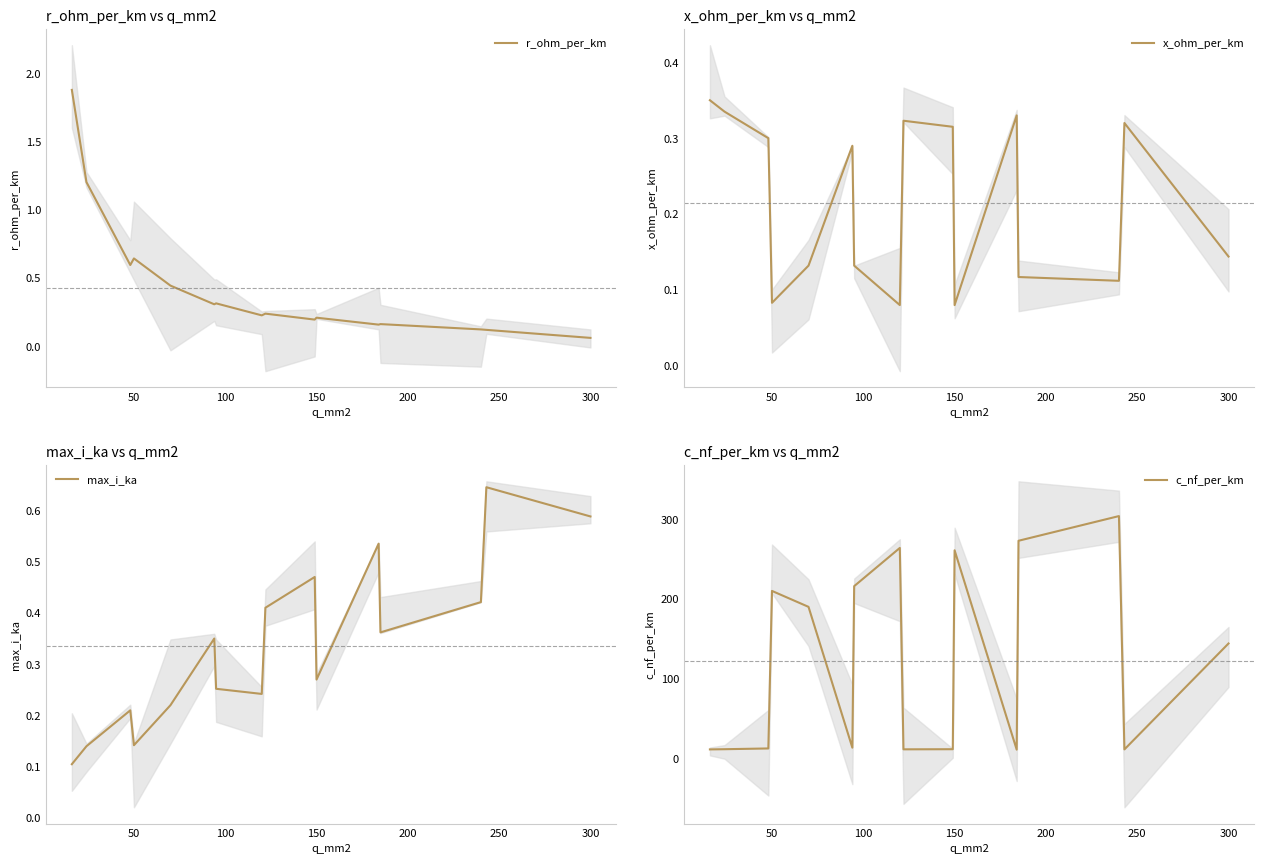

What is the average value of the c_nf_per_km series?

122.1